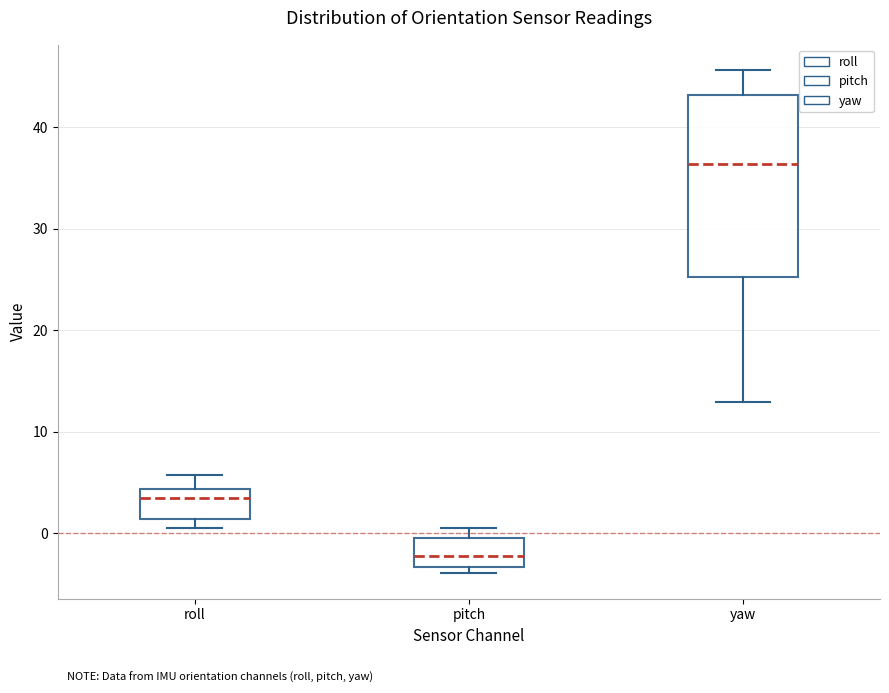

Where is the lower edge of the box for roll on the y-axis? The values are not printed on the chart, so give them approximately, as read against the axis.

1